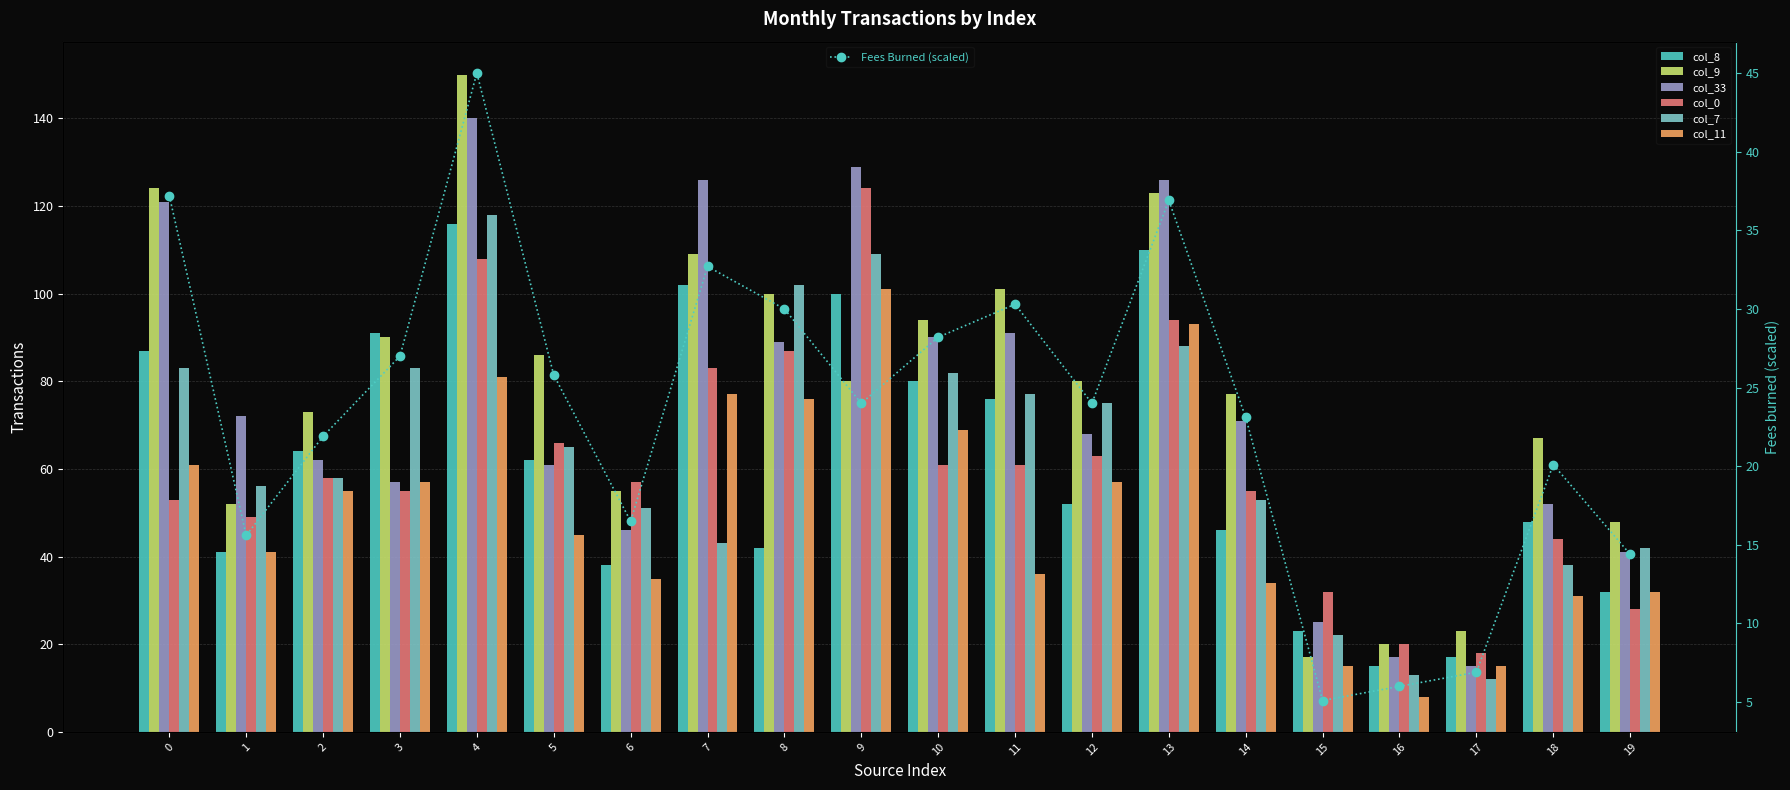

What are all the series names shown in the legend?

col_8, col_9, col_33, col_0, col_7, col_11